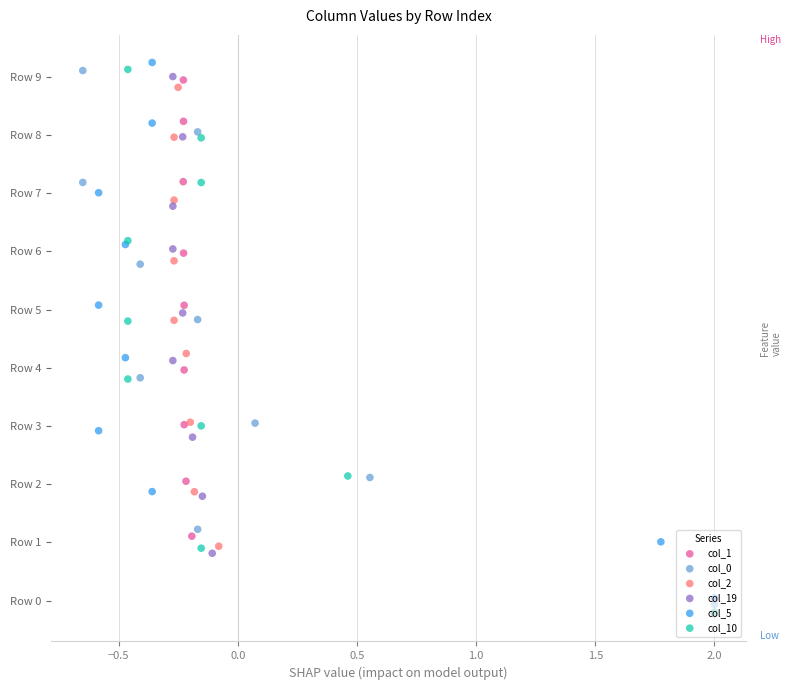

What are all the series names shown in the legend?

col_1, col_0, col_2, col_19, col_5, col_10